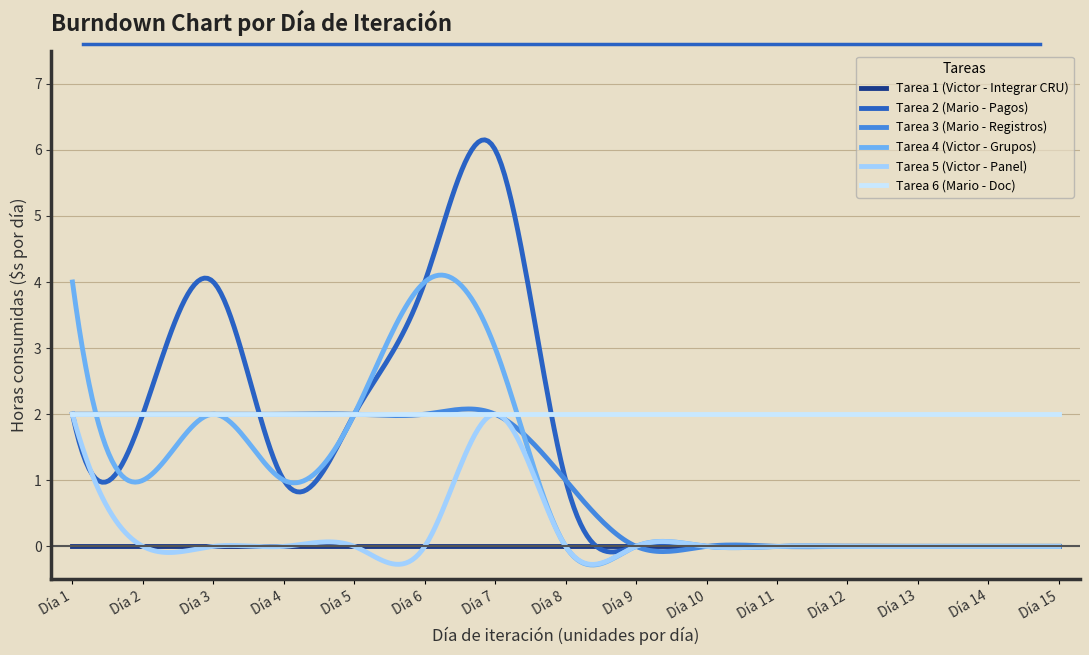

What is the greatest value displayed?

6.2